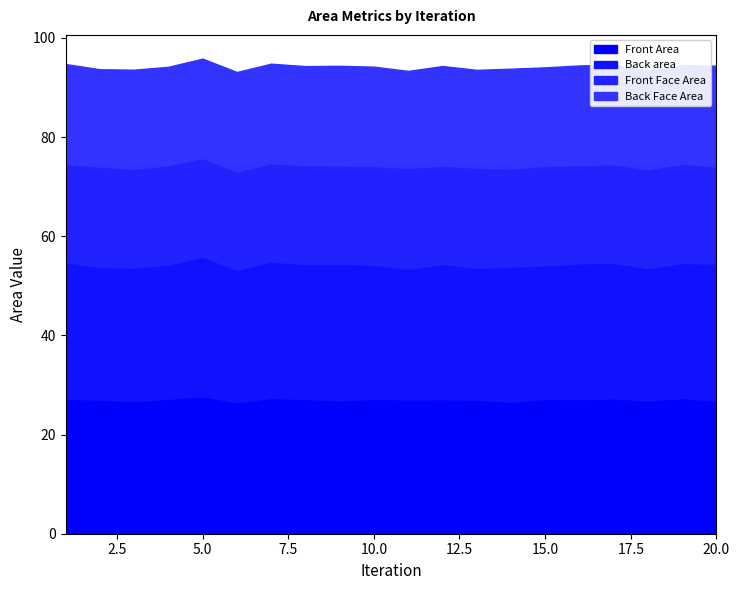

Is it true that Back Face Area equals 19.9 at 15?

True